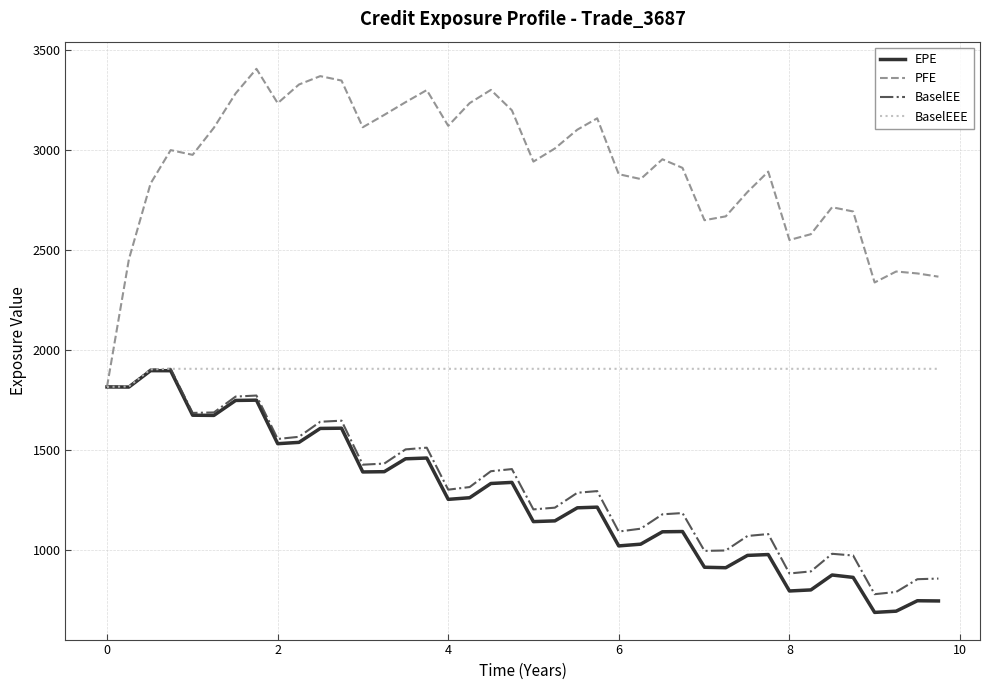

What is the highest value of the BaselEE series?

1905.4